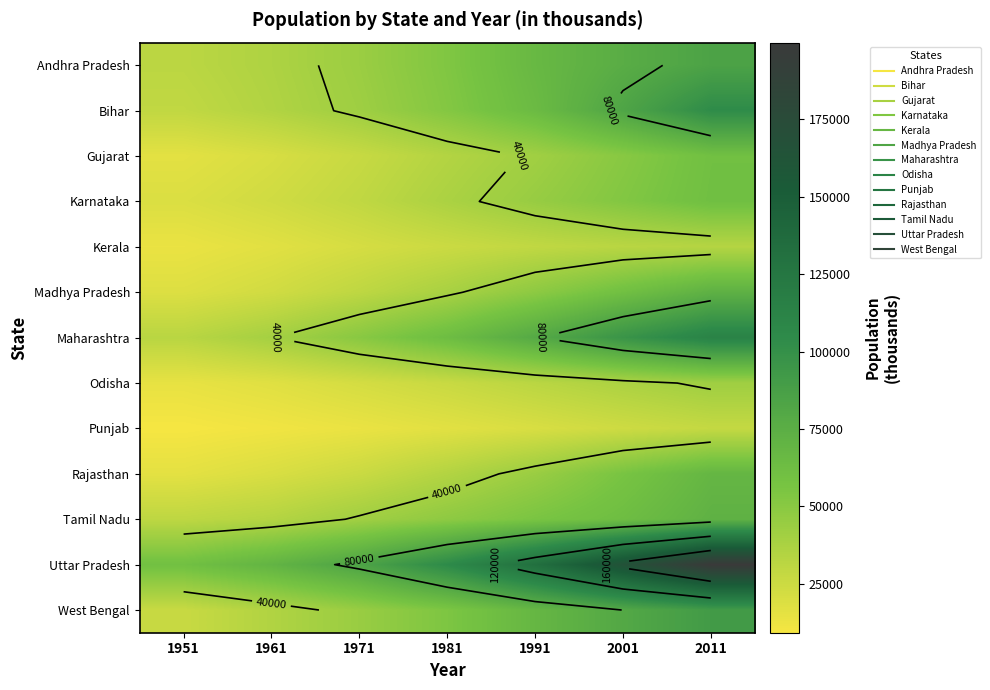

What is the total value across all series at 2011?

1030122